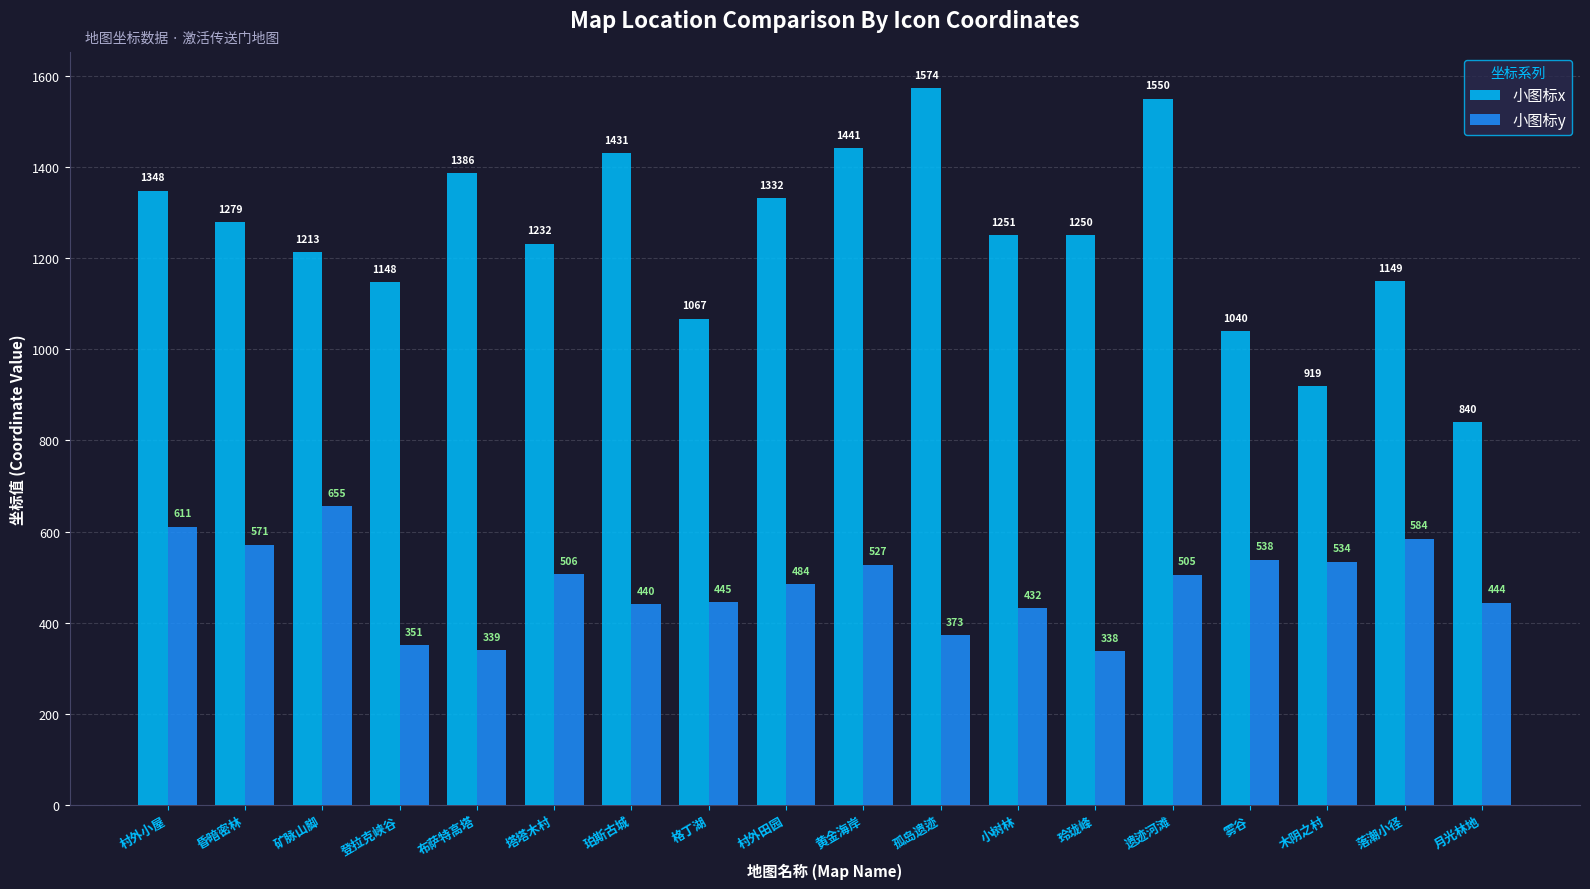

What is the difference between the 小图标y values at 雾谷 and 落潮小径?

46